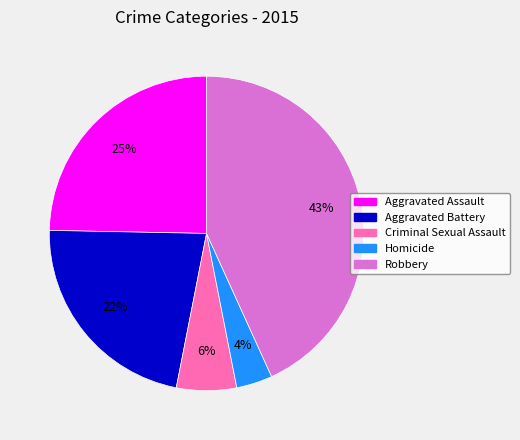

True or false: Aggravated Battery accounts for 22% of the total.

True